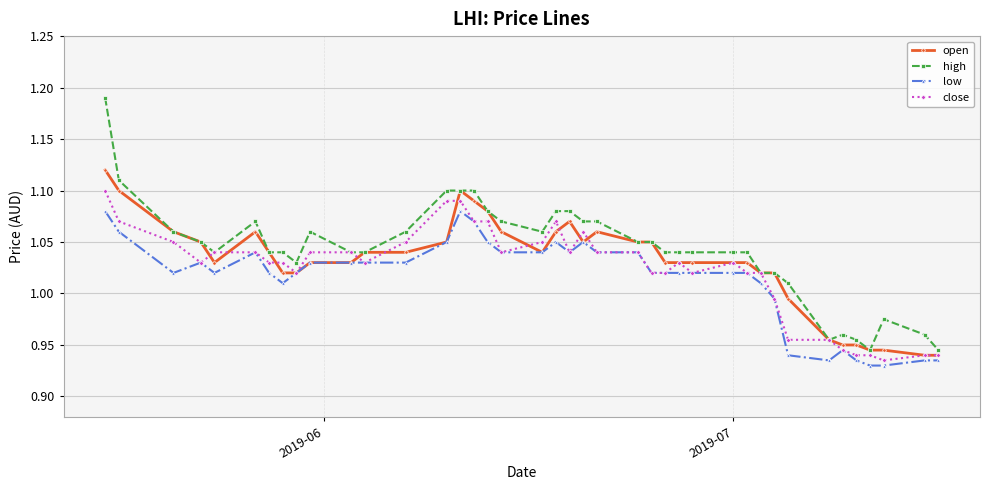

Which series has the widest spread of values?

high